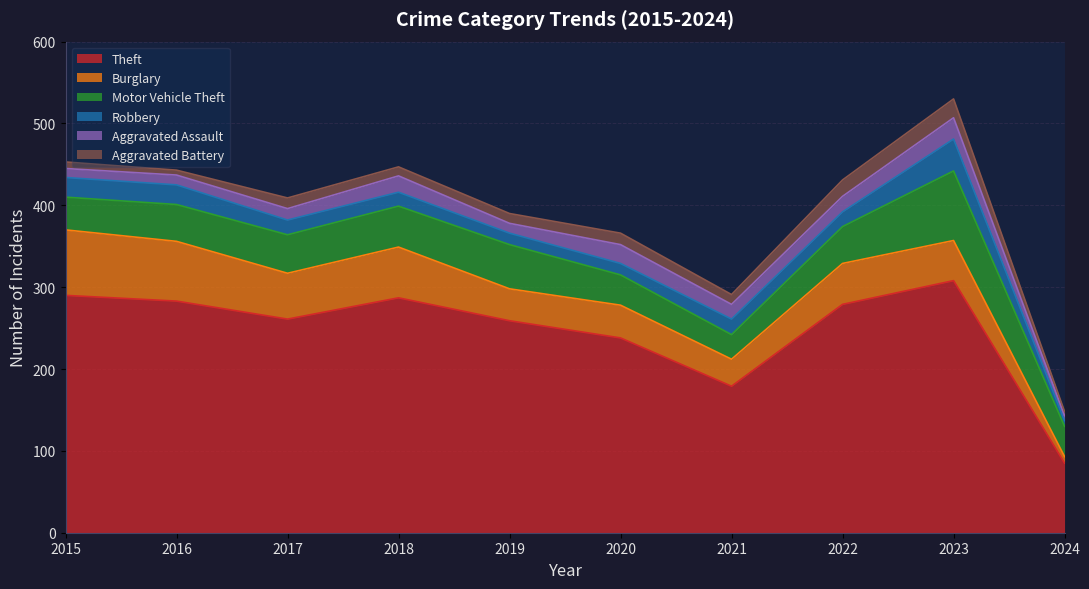

True or false: Burglary has a value of 80 at 2015.

True